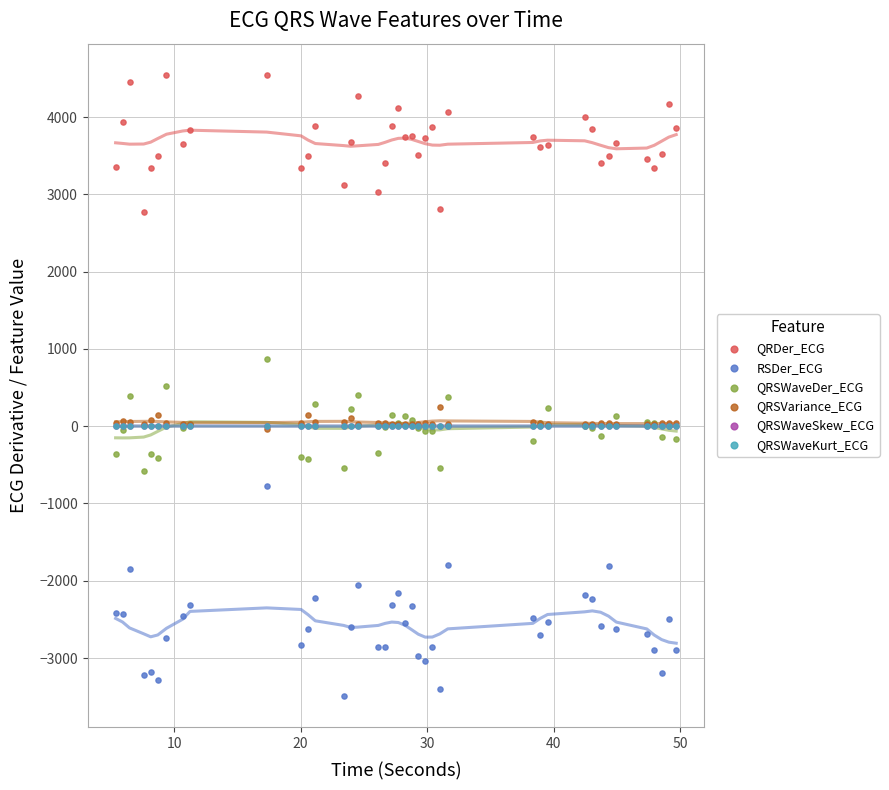

Which series reaches the maximum Y coordinate?

QRDer_ECG